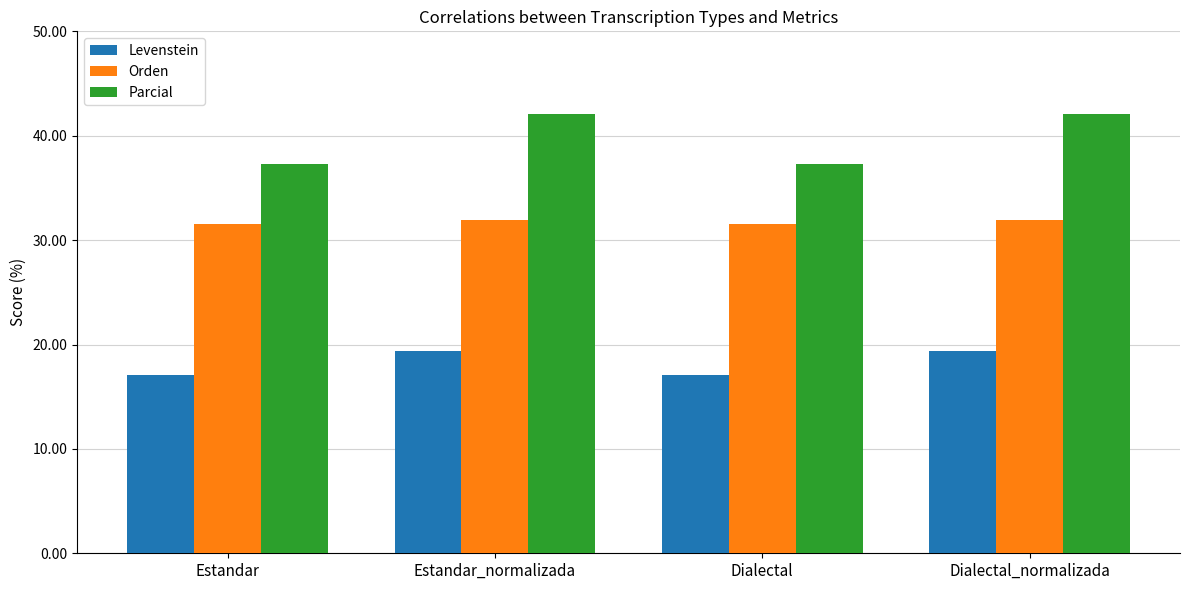

How many data points in Parcial are above 42?

2